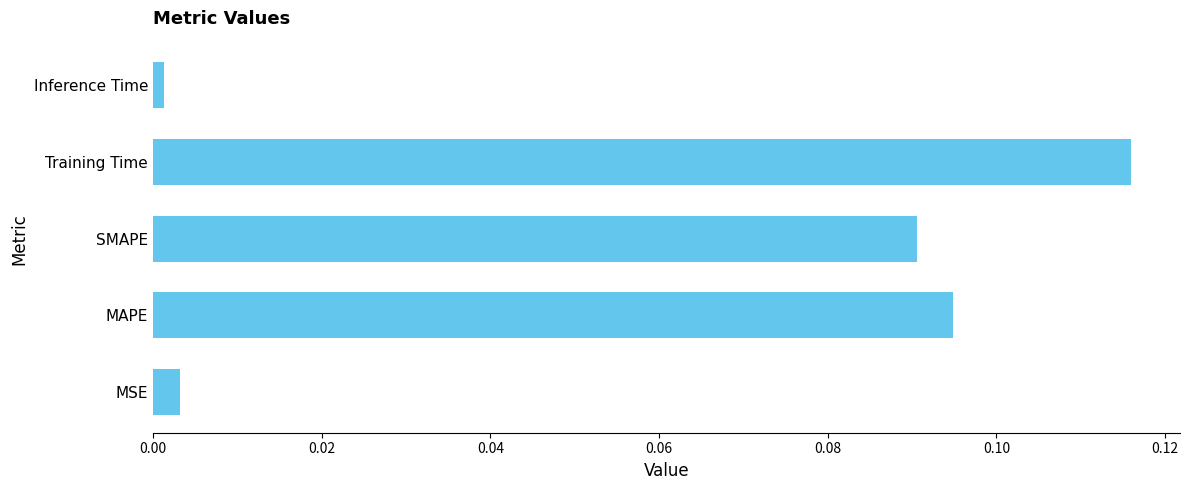

Which has a higher value, Inference Time or SMAPE?

SMAPE